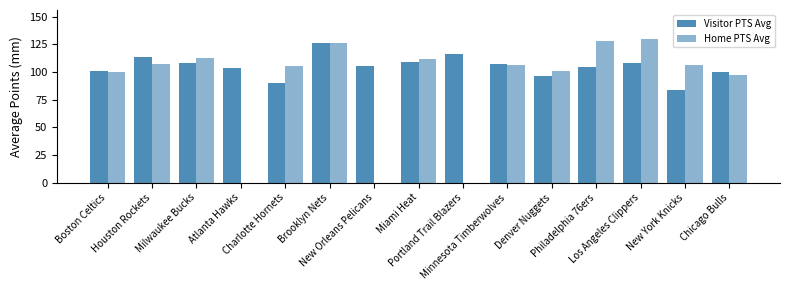

How many data points does each series have?

15